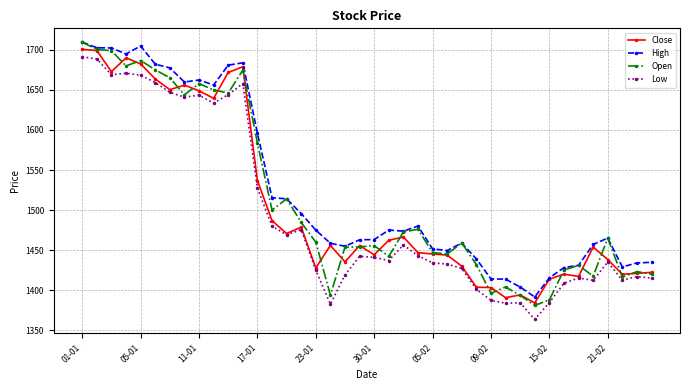

True or false: Low has more than 1 points higher than both neighbors.

True